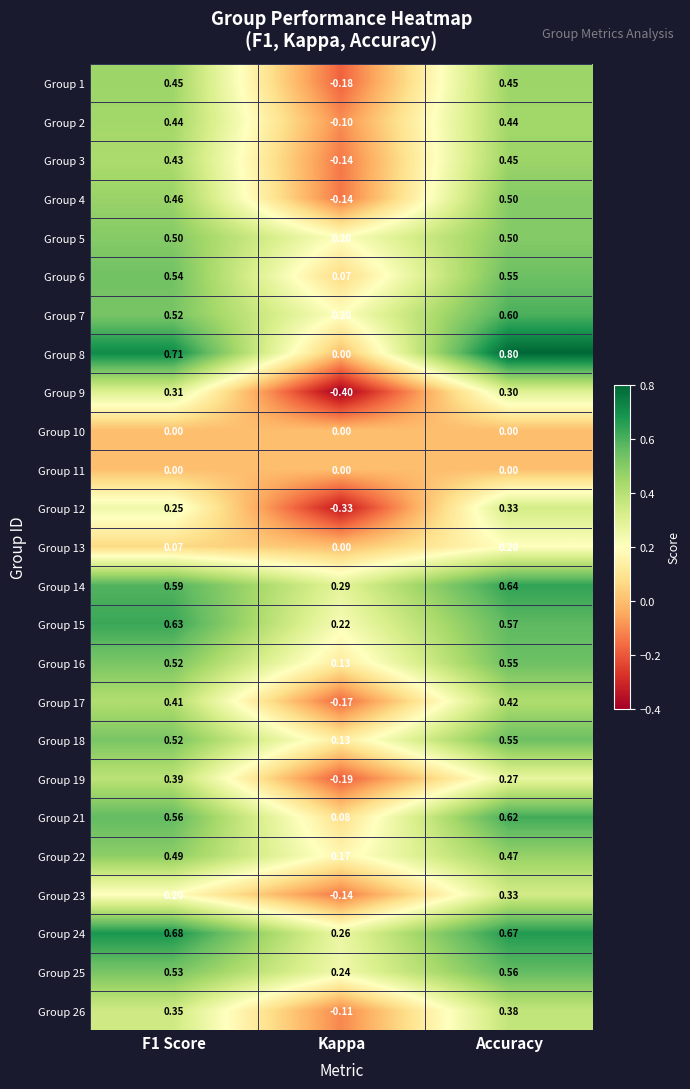

At how many categories does at least one series exceed 0?

3